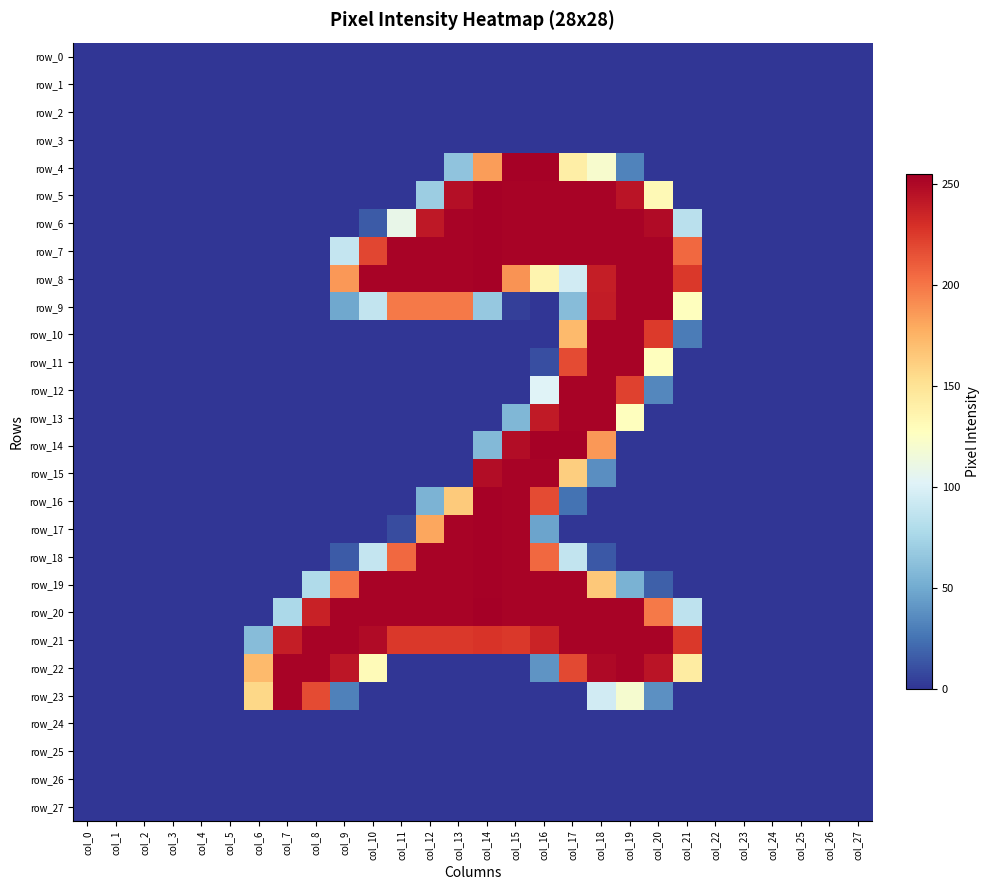

Reading left to right, what are all the values shown in this chart?

row_0: col_0=0	col_1=0	col_2=0	col_3=0	col_4=0	col_5=0	col_6=0	col_7=0	col_8=0	col_9=0	col_10=0	col_11=0	col_12=0	col_13=0	col_14=0	col_15=0	col_16=0	col_17=0	col_18=0	col_19=0	col_20=0	col_21=0	col_22=0	col_23=0	col_24=0	col_25=0	col_26=0	col_27=0
row_1: col_0=0	col_1=0	col_2=0	col_3=0	col_4=0	col_5=0	col_6=0	col_7=0	col_8=0	col_9=0	col_10=0	col_11=0	col_12=0	col_13=0	col_14=0	col_15=0	col_16=0	col_17=0	col_18=0	col_19=0	col_20=0	col_21=0	col_22=0	col_23=0	col_24=0	col_25=0	col_26=0	col_27=0
row_2: col_0=0	col_1=0	col_2=0	col_3=0	col_4=0	col_5=0	col_6=0	col_7=0	col_8=0	col_9=0	col_10=0	col_11=0	col_12=0	col_13=0	col_14=0	col_15=0	col_16=0	col_17=0	col_18=0	col_19=0	col_20=0	col_21=0	col_22=0	col_23=0	col_24=0	col_25=0	col_26=0	col_27=0
row_3: col_0=0	col_1=0	col_2=0	col_3=0	col_4=0	col_5=0	col_6=0	col_7=0	col_8=0	col_9=0	col_10=0	col_11=0	col_12=0	col_13=0	col_14=0	col_15=0	col_16=0	col_17=0	col_18=0	col_19=0	col_20=0	col_21=0	col_22=0	col_23=0	col_24=0	col_25=0	col_26=0	col_27=0
row_4: col_0=0	col_1=0	col_2=0	col_3=0	col_4=0	col_5=0	col_6=0	col_7=0	col_8=0	col_9=0	col_10=0	col_11=0	col_12=0	col_13=64	col_14=185	col_15=254	col_16=254	col_17=141	col_18=121	col_19=32	col_20=0	col_21=0	col_22=0	col_23=0	col_24=0	col_25=0	col_26=0	col_27=0
row_5: col_0=0	col_1=0	col_2=0	col_3=0	col_4=0	col_5=0	col_6=0	col_7=0	col_8=0	col_9=0	col_10=0	col_11=0	col_12=70	col_13=247	col_14=254	col_15=253	col_16=253	col_17=253	col_18=253	col_19=244	col_20=132	col_21=0	col_22=0	col_23=0	col_24=0	col_25=0	col_26=0	col_27=0
row_6: col_0=0	col_1=0	col_2=0	col_3=0	col_4=0	col_5=0	col_6=0	col_7=0	col_8=0	col_9=0	col_10=15	col_11=109	col_12=242	col_13=253	col_14=254	col_15=253	col_16=253	col_17=253	col_18=253	col_19=253	col_20=249	col_21=84	col_22=0	col_23=0	col_24=0	col_25=0	col_26=0	col_27=0
row_7: col_0=0	col_1=0	col_2=0	col_3=0	col_4=0	col_5=0	col_6=0	col_7=0	col_8=0	col_9=89	col_10=220	col_11=253	col_12=253	col_13=253	col_14=254	col_15=253	col_16=253	col_17=253	col_18=253	col_19=253	col_20=253	col_21=206	col_22=0	col_23=0	col_24=0	col_25=0	col_26=0	col_27=0
row_8: col_0=0	col_1=0	col_2=0	col_3=0	col_4=0	col_5=0	col_6=0	col_7=0	col_8=0	col_9=187	col_10=253	col_11=253	col_12=253	col_13=253	col_14=254	col_15=189	col_16=136	col_17=95	col_18=239	col_19=253	col_20=253	col_21=226	col_22=0	col_23=0	col_24=0	col_25=0	col_26=0	col_27=0
row_9: col_0=0	col_1=0	col_2=0	col_3=0	col_4=0	col_5=0	col_6=0	col_7=0	col_8=0	col_9=49	col_10=88	col_11=199	col_12=199	col_13=199	col_14=67	col_15=4	col_16=0	col_17=60	col_18=240	col_19=253	col_20=253	col_21=128	col_22=0	col_23=0	col_24=0	col_25=0	col_26=0	col_27=0
row_10: col_0=0	col_1=0	col_2=0	col_3=0	col_4=0	col_5=0	col_6=0	col_7=0	col_8=0	col_9=0	col_10=0	col_11=0	col_12=0	col_13=0	col_14=0	col_15=0	col_16=0	col_17=172	col_18=253	col_19=253	col_20=225	col_21=29	col_22=0	col_23=0	col_24=0	col_25=0	col_26=0	col_27=0
row_11: col_0=0	col_1=0	col_2=0	col_3=0	col_4=0	col_5=0	col_6=0	col_7=0	col_8=0	col_9=0	col_10=0	col_11=0	col_12=0	col_13=0	col_14=0	col_15=0	col_16=10	col_17=218	col_18=253	col_19=253	col_20=128	col_21=0	col_22=0	col_23=0	col_24=0	col_25=0	col_26=0	col_27=0
row_12: col_0=0	col_1=0	col_2=0	col_3=0	col_4=0	col_5=0	col_6=0	col_7=0	col_8=0	col_9=0	col_10=0	col_11=0	col_12=0	col_13=0	col_14=0	col_15=0	col_16=102	col_17=253	col_18=253	col_19=222	col_20=34	col_21=0	col_22=0	col_23=0	col_24=0	col_25=0	col_26=0	col_27=0
row_13: col_0=0	col_1=0	col_2=0	col_3=0	col_4=0	col_5=0	col_6=0	col_7=0	col_8=0	col_9=0	col_10=0	col_11=0	col_12=0	col_13=0	col_14=0	col_15=57	col_16=241	col_17=253	col_18=253	col_19=128	col_20=0	col_21=0	col_22=0	col_23=0	col_24=0	col_25=0	col_26=0	col_27=0
row_14: col_0=0	col_1=0	col_2=0	col_3=0	col_4=0	col_5=0	col_6=0	col_7=0	col_8=0	col_9=0	col_10=0	col_11=0	col_12=0	col_13=0	col_14=58	col_15=248	col_16=254	col_17=254	col_18=187	col_19=0	col_20=0	col_21=0	col_22=0	col_23=0	col_24=0	col_25=0	col_26=0	col_27=0
row_15: col_0=0	col_1=0	col_2=0	col_3=0	col_4=0	col_5=0	col_6=0	col_7=0	col_8=0	col_9=0	col_10=0	col_11=0	col_12=0	col_13=0	col_14=248	col_15=253	col_16=253	col_17=162	col_18=37	col_19=0	col_20=0	col_21=0	col_22=0	col_23=0	col_24=0	col_25=0	col_26=0	col_27=0
row_16: col_0=0	col_1=0	col_2=0	col_3=0	col_4=0	col_5=0	col_6=0	col_7=0	col_8=0	col_9=0	col_10=0	col_11=0	col_12=55	col_13=164	col_14=254	col_15=253	col_16=218	col_17=25	col_18=0	col_19=0	col_20=0	col_21=0	col_22=0	col_23=0	col_24=0	col_25=0	col_26=0	col_27=0
row_17: col_0=0	col_1=0	col_2=0	col_3=0	col_4=0	col_5=0	col_6=0	col_7=0	col_8=0	col_9=0	col_10=0	col_11=9	col_12=181	col_13=253	col_14=254	col_15=253	col_16=47	col_17=0	col_18=0	col_19=0	col_20=0	col_21=0	col_22=0	col_23=0	col_24=0	col_25=0	col_26=0	col_27=0
row_18: col_0=0	col_1=0	col_2=0	col_3=0	col_4=0	col_5=0	col_6=0	col_7=0	col_8=0	col_9=15	col_10=89	col_11=206	col_12=253	col_13=253	col_14=254	col_15=253	col_16=206	col_17=88	col_18=14	col_19=0	col_20=0	col_21=0	col_22=0	col_23=0	col_24=0	col_25=0	col_26=0	col_27=0
row_19: col_0=0	col_1=0	col_2=0	col_3=0	col_4=0	col_5=0	col_6=0	col_7=0	col_8=79	col_9=201	col_10=253	col_11=253	col_12=253	col_13=253	col_14=254	col_15=253	col_16=253	col_17=253	col_18=165	col_19=54	col_20=17	col_21=0	col_22=0	col_23=0	col_24=0	col_25=0	col_26=0	col_27=0
row_20: col_0=0	col_1=0	col_2=0	col_3=0	col_4=0	col_5=0	col_6=0	col_7=77	col_8=237	col_9=253	col_10=253	col_11=253	col_12=253	col_13=253	col_14=255	col_15=253	col_16=253	col_17=253	col_18=253	col_19=253	col_20=199	col_21=86	col_22=0	col_23=0	col_24=0	col_25=0	col_26=0	col_27=0
row_21: col_0=0	col_1=0	col_2=0	col_3=0	col_4=0	col_5=0	col_6=60	col_7=239	col_8=253	col_9=253	col_10=249	col_11=226	col_12=226	col_13=226	col_14=228	col_15=226	col_16=236	col_17=253	col_18=253	col_19=253	col_20=253	col_21=226	col_22=0	col_23=0	col_24=0	col_25=0	col_26=0	col_27=0
row_22: col_0=0	col_1=0	col_2=0	col_3=0	col_4=0	col_5=0	col_6=172	col_7=253	col_8=253	col_9=243	col_10=131	col_11=0	col_12=0	col_13=0	col_14=0	col_15=0	col_16=40	col_17=219	col_18=250	col_19=253	col_20=244	col_21=143	col_22=0	col_23=0	col_24=0	col_25=0	col_26=0	col_27=0
row_23: col_0=0	col_1=0	col_2=0	col_3=0	col_4=0	col_5=0	col_6=157	col_7=253	col_8=218	col_9=31	col_10=0	col_11=0	col_12=0	col_13=0	col_14=0	col_15=0	col_16=0	col_17=0	col_18=95	col_19=120	col_20=38	col_21=0	col_22=0	col_23=0	col_24=0	col_25=0	col_26=0	col_27=0
row_24: col_0=0	col_1=0	col_2=0	col_3=0	col_4=0	col_5=0	col_6=0	col_7=0	col_8=0	col_9=0	col_10=0	col_11=0	col_12=0	col_13=0	col_14=0	col_15=0	col_16=0	col_17=0	col_18=0	col_19=0	col_20=0	col_21=0	col_22=0	col_23=0	col_24=0	col_25=0	col_26=0	col_27=0
row_25: col_0=0	col_1=0	col_2=0	col_3=0	col_4=0	col_5=0	col_6=0	col_7=0	col_8=0	col_9=0	col_10=0	col_11=0	col_12=0	col_13=0	col_14=0	col_15=0	col_16=0	col_17=0	col_18=0	col_19=0	col_20=0	col_21=0	col_22=0	col_23=0	col_24=0	col_25=0	col_26=0	col_27=0
row_26: col_0=0	col_1=0	col_2=0	col_3=0	col_4=0	col_5=0	col_6=0	col_7=0	col_8=0	col_9=0	col_10=0	col_11=0	col_12=0	col_13=0	col_14=0	col_15=0	col_16=0	col_17=0	col_18=0	col_19=0	col_20=0	col_21=0	col_22=0	col_23=0	col_24=0	col_25=0	col_26=0	col_27=0
row_27: col_0=0	col_1=0	col_2=0	col_3=0	col_4=0	col_5=0	col_6=0	col_7=0	col_8=0	col_9=0	col_10=0	col_11=0	col_12=0	col_13=0	col_14=0	col_15=0	col_16=0	col_17=0	col_18=0	col_19=0	col_20=0	col_21=0	col_22=0	col_23=0	col_24=0	col_25=0	col_26=0	col_27=0